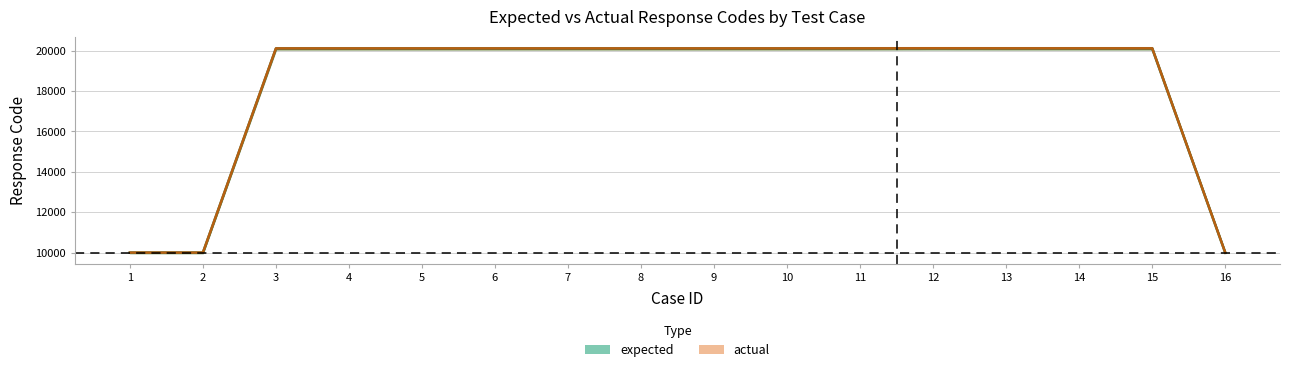

Reading right to left, extract all data points from this chart.

expected: 16=10001.0	15=20106.0	14=20106.0	13=20106.0	12=20109.0	11=20104.0	10=20103.0	9=20103.0	8=20103.0	7=20103.0	6=20103.0	5=20103.0	4=20103.0	3=20103.0	2=10001.0	1=10001.0
actual: 16=10006.0	15=20116.1	14=20116.1	13=20116.1	12=20119.1	11=20114.1	10=20113.1	9=20113.1	8=20113.1	7=20113.1	6=20113.1	5=20113.1	4=20113.1	3=20113.1	2=10006.0	1=10006.0